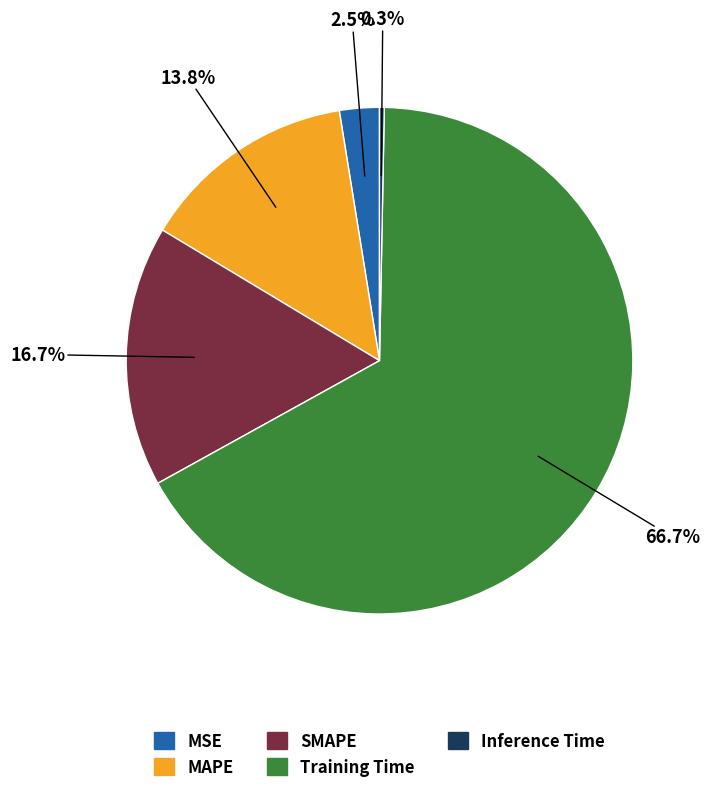

True or false: SMAPE accounts for 17% of the total.

True